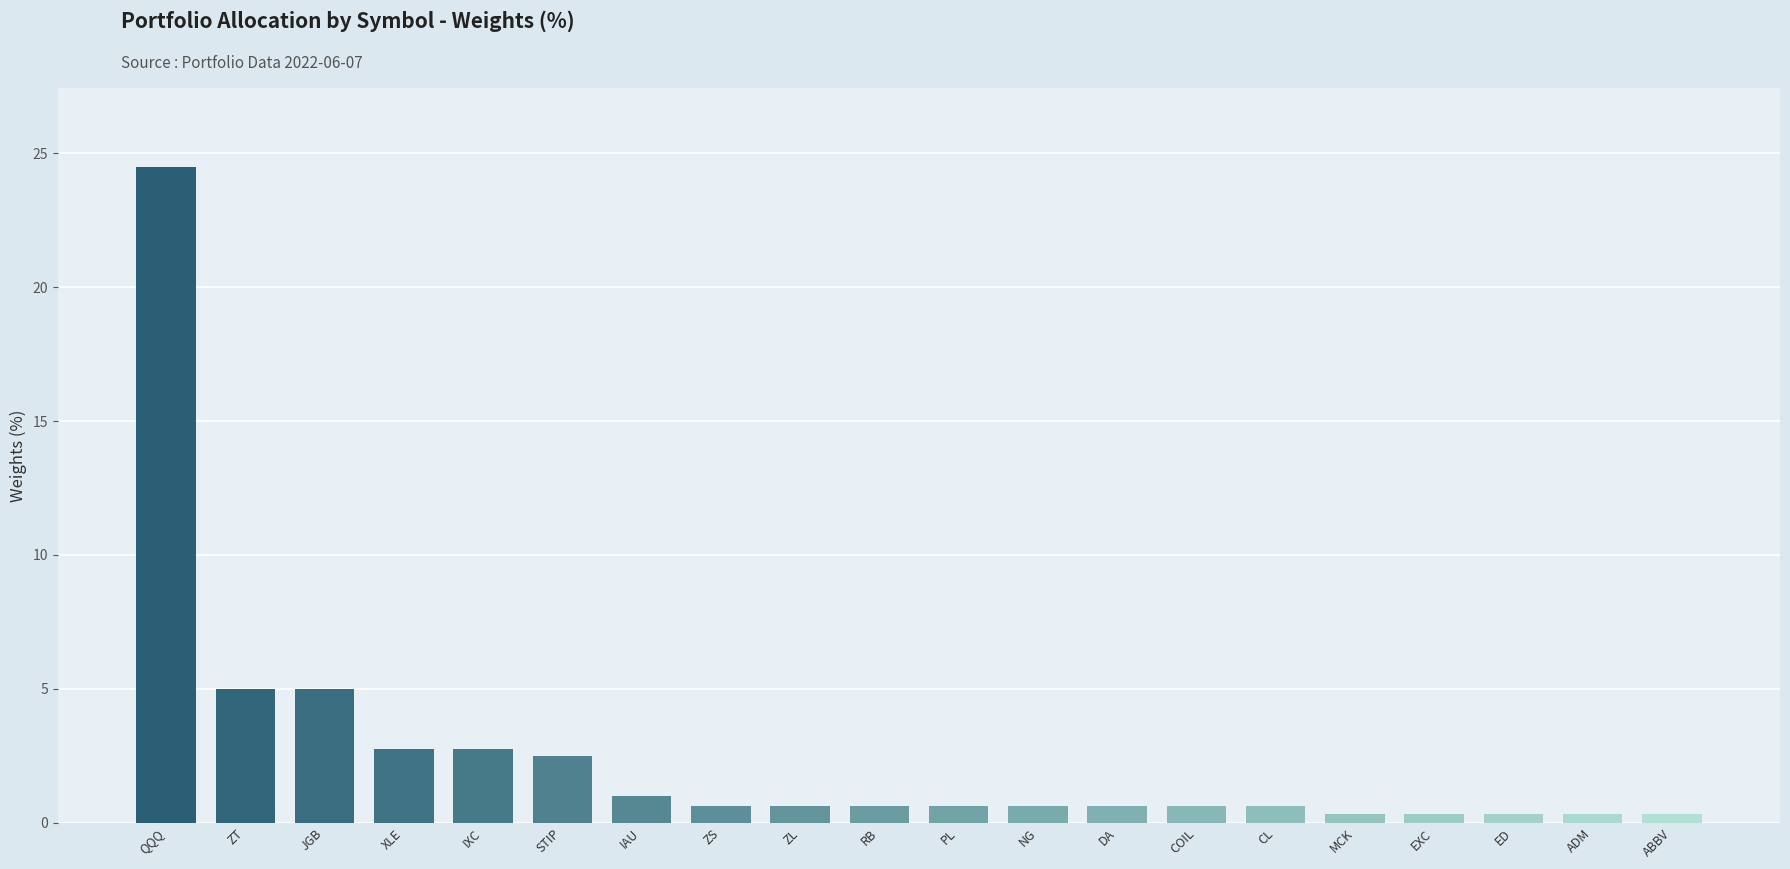

What is the change in value from XLE to EXC?

-2.4